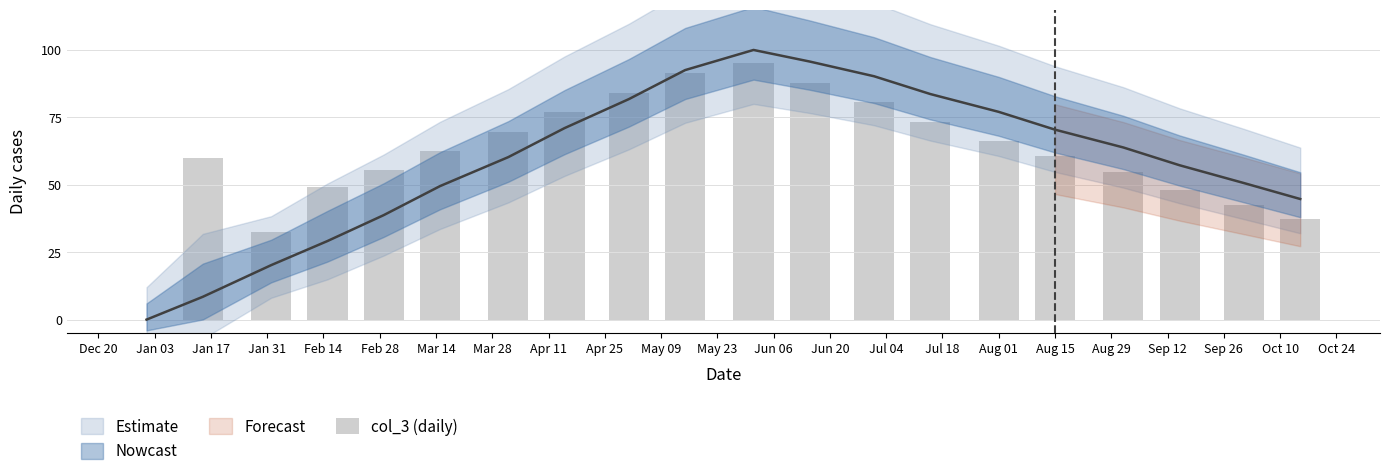

Where is the data nearest to the value 47?

Sep 12